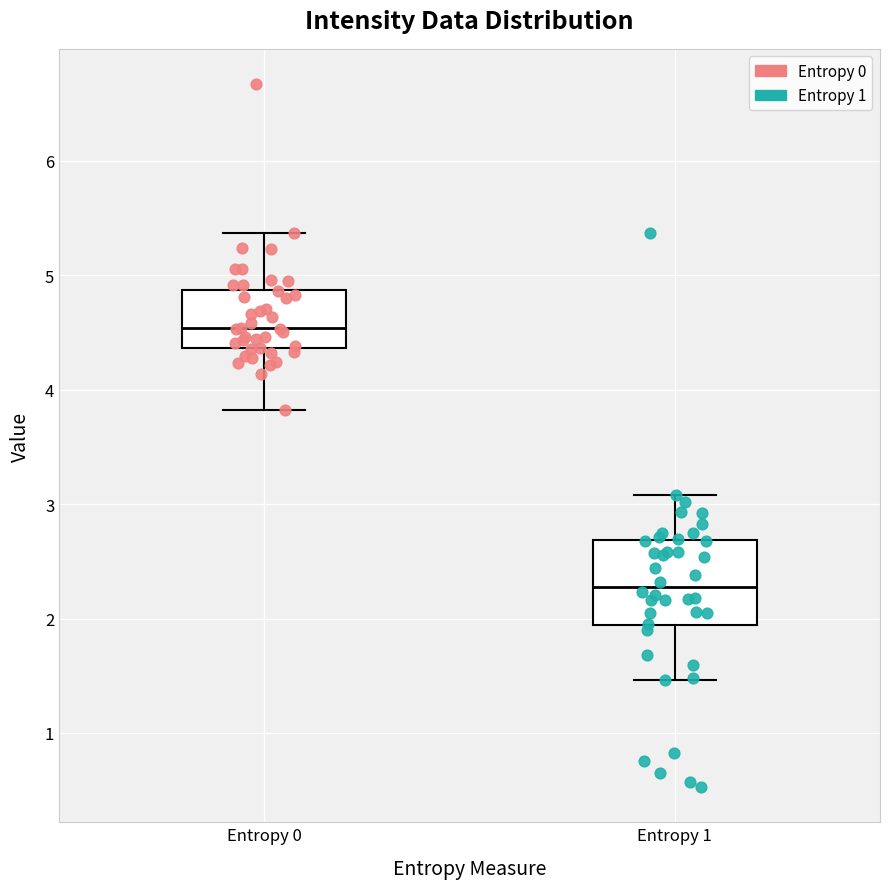

Where does the upper whisker of the box for Entropy 1 end on the y-axis? The values are not printed on the chart, so give them approximately, as read against the axis.

3.1